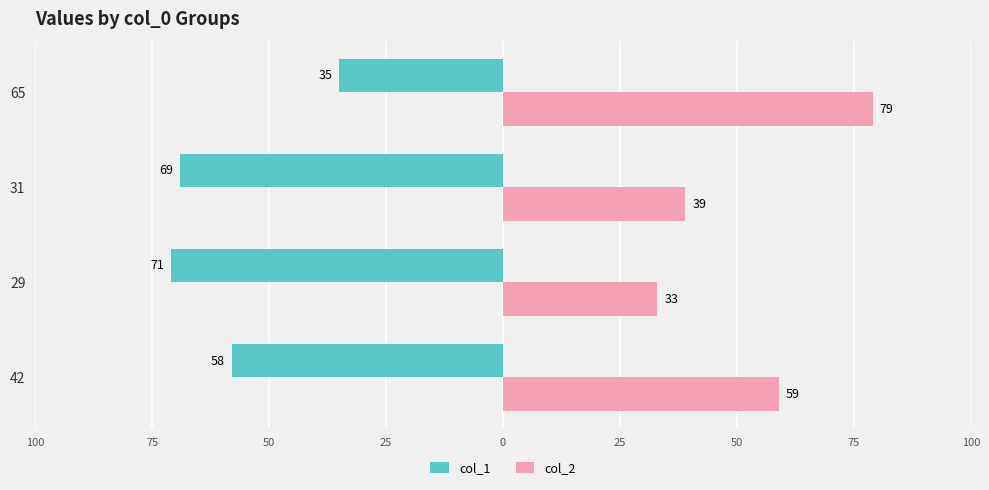

What are all the series names shown in the legend?

col_1, col_2